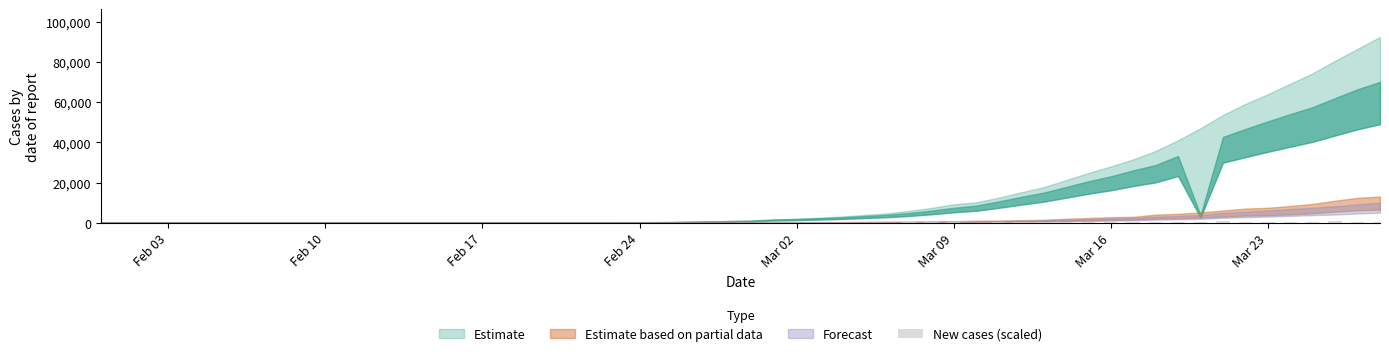

How many distinct data groups are displayed?

1